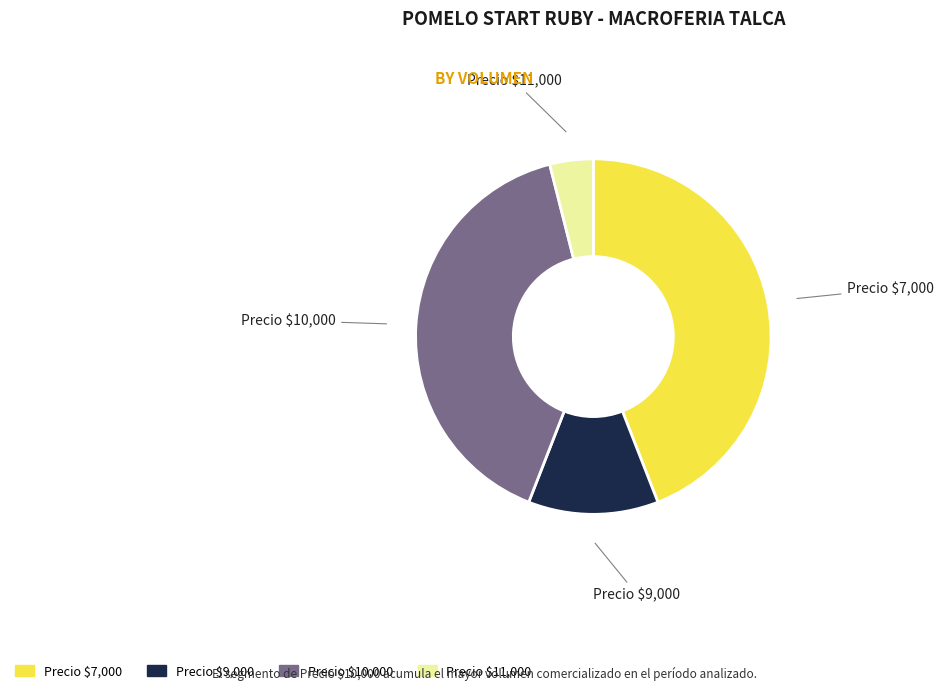

Does any single category account for the majority?

No